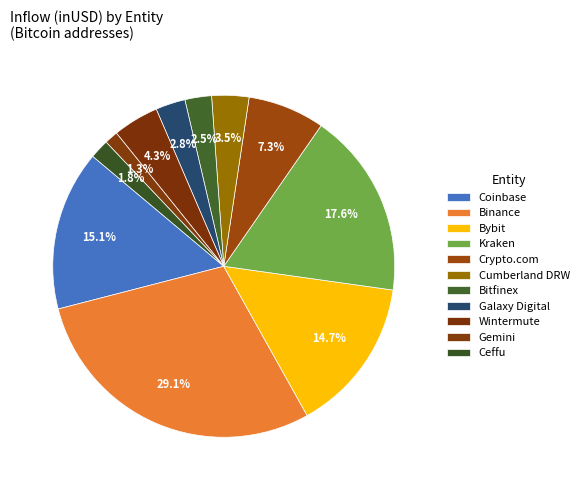

Is the sum of Coinbase and Bybit greater than half?

No